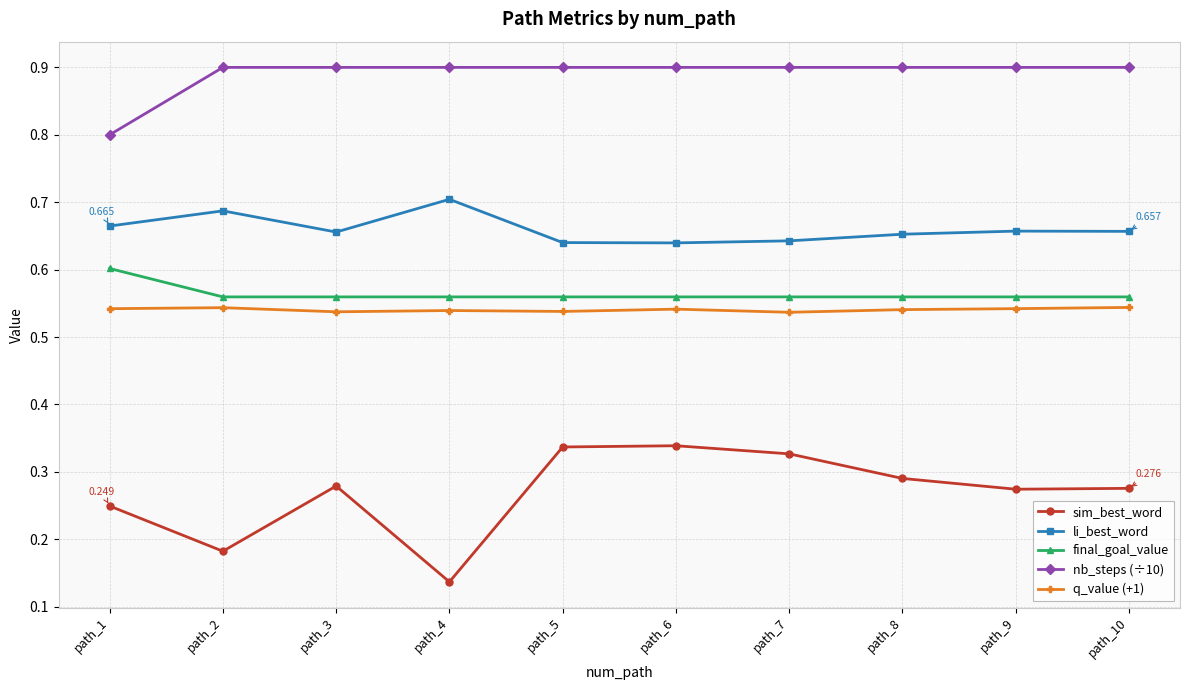

True or false: final_goal_value and li_best_word intersect in this chart.

False